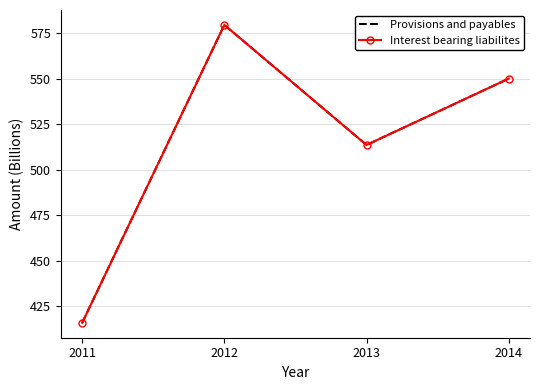

What is the difference between the maximum and minimum values in the Provisions and payables series?

163.9